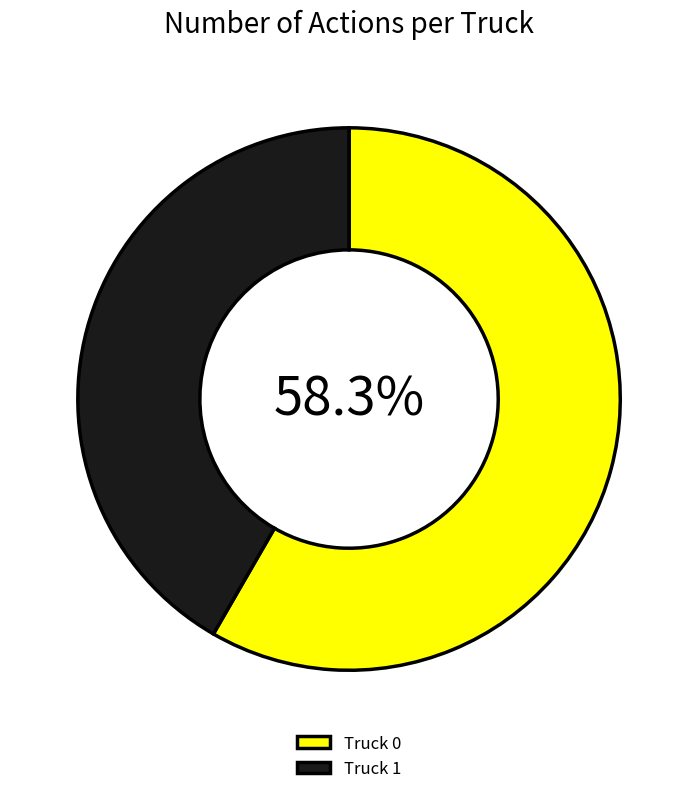

What portion of the pie excludes Truck 0?

41.7%